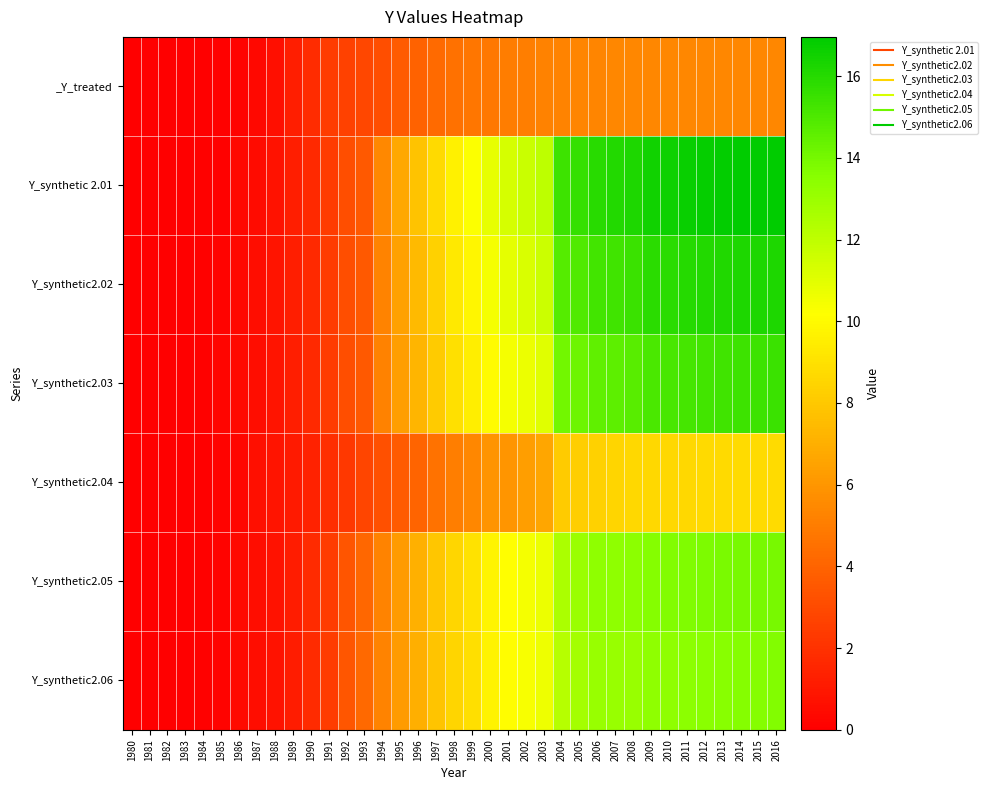

How many distinct data groups are displayed?

7